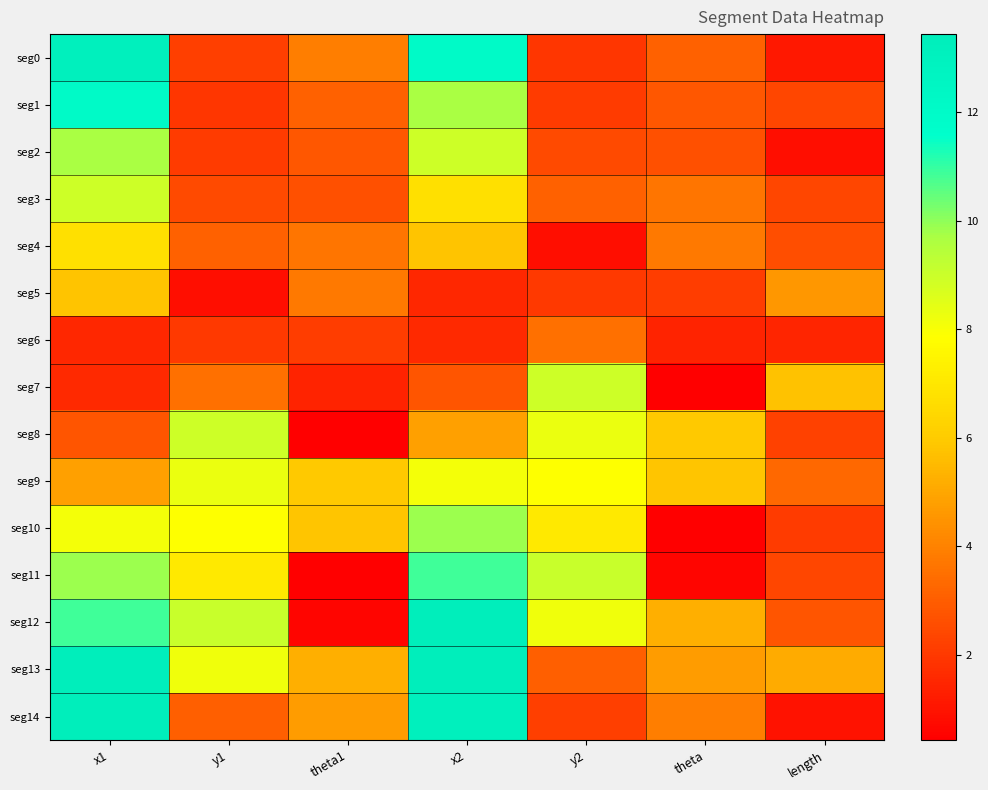

Reading right to left, list all the values displayed in this chart.

seg0: length=1.1	theta=3.1	y2=1.9	x2=12.1	theta1=3.9	y1=2.2	x1=13.1
seg1: length=2.4	theta=2.9	y2=2.1	x2=9.7	theta1=3.1	y1=1.9	x1=12.1
seg2: length=0.9	theta=2.6	y2=2.5	x2=8.9	theta1=2.9	y1=2.1	x1=9.7
seg3: length=2.4	theta=3.6	y2=3.1	x2=6.8	theta1=2.6	y1=2.5	x1=8.9
seg4: length=2.6	theta=3.7	y2=0.8	x2=5.8	theta1=3.6	y1=3.1	x1=6.8
seg5: length=4.6	theta=2.1	y2=2.0	x2=1.5	theta1=3.7	y1=0.8	x1=5.8
seg6: length=1.5	theta=1.4	y2=3.5	x2=1.6	theta1=2.1	y1=2.0	x1=1.5
seg7: length=5.7	theta=0.4	y2=9.0	x2=2.8	theta1=1.4	y1=3.5	x1=1.6
seg8: length=2.2	theta=6.0	y2=8.3	x2=4.8	theta1=0.4	y1=9.0	x1=2.8
seg9: length=3.3	theta=5.8	y2=7.9	x2=8.1	theta1=6.0	y1=8.3	x1=4.8
seg10: length=2.1	theta=0.4	y2=7.1	x2=9.8	theta1=5.8	y1=7.9	x1=8.1
seg11: length=2.4	theta=0.6	y2=9.1	x2=10.9	theta1=0.4	y1=7.1	x1=9.8
seg12: length=2.8	theta=5.2	y2=8.2	x2=13.3	theta1=0.6	y1=9.1	x1=10.9
seg13: length=5.1	theta=4.7	y2=3.1	x2=13.4	theta1=5.2	y1=8.2	x1=13.3
seg14: length=0.9	theta=3.9	y2=2.2	x2=13.1	theta1=4.7	y1=3.1	x1=13.4